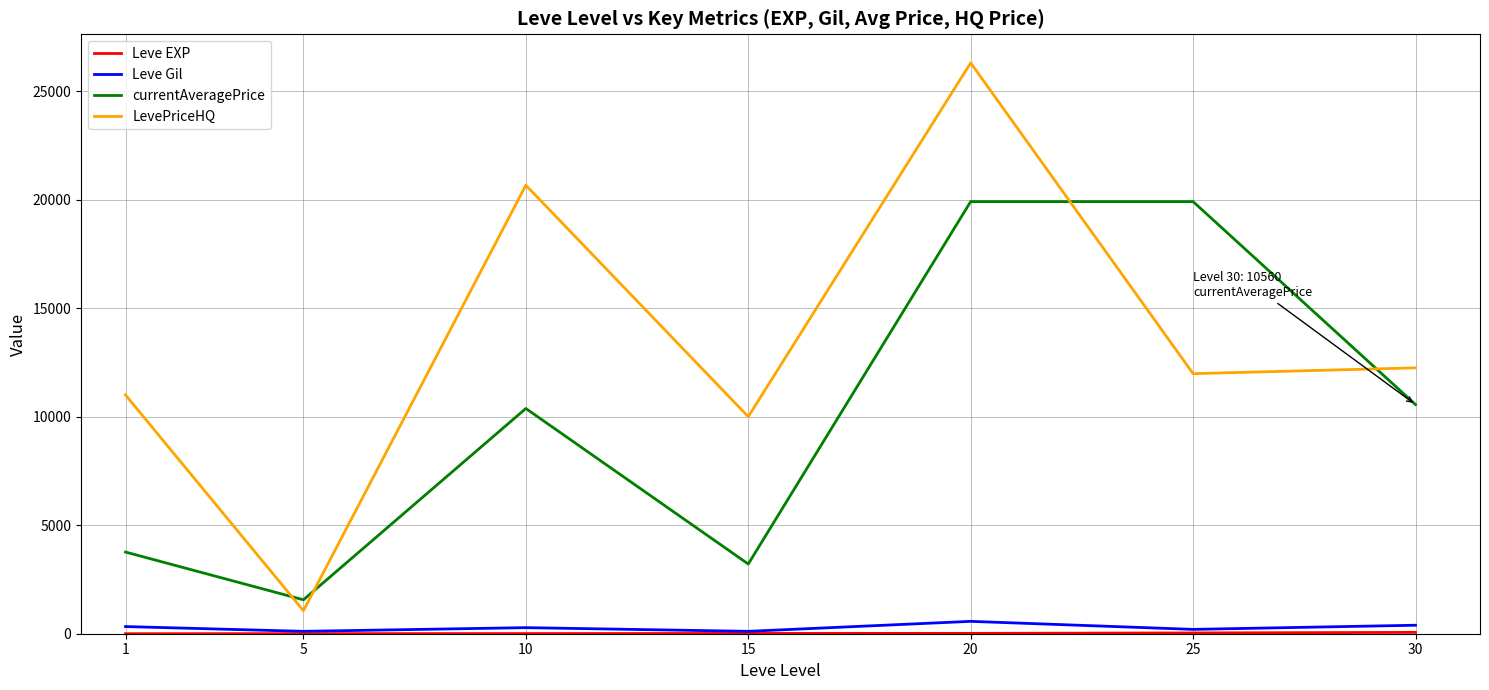

At which category does LevePriceHQ reach its first local valley?

5